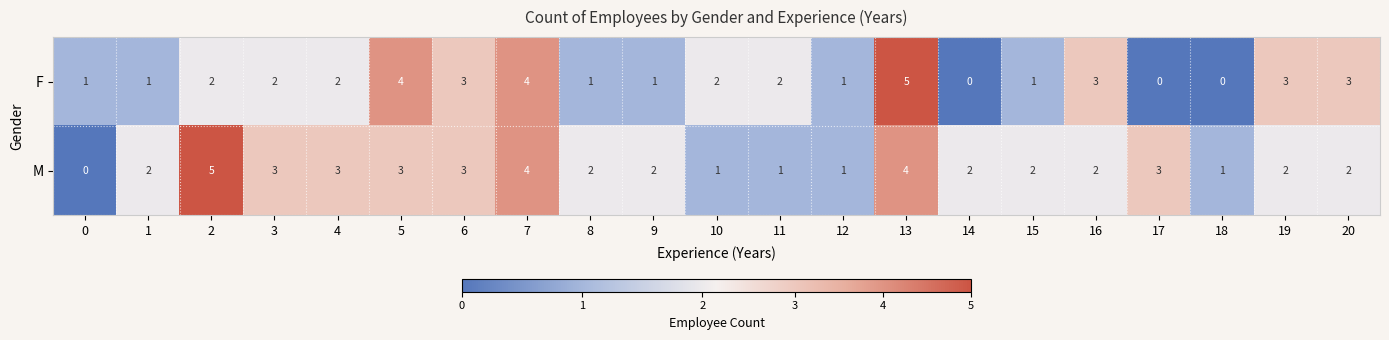

Rank the series by their average value, from highest to lowest.

M, F